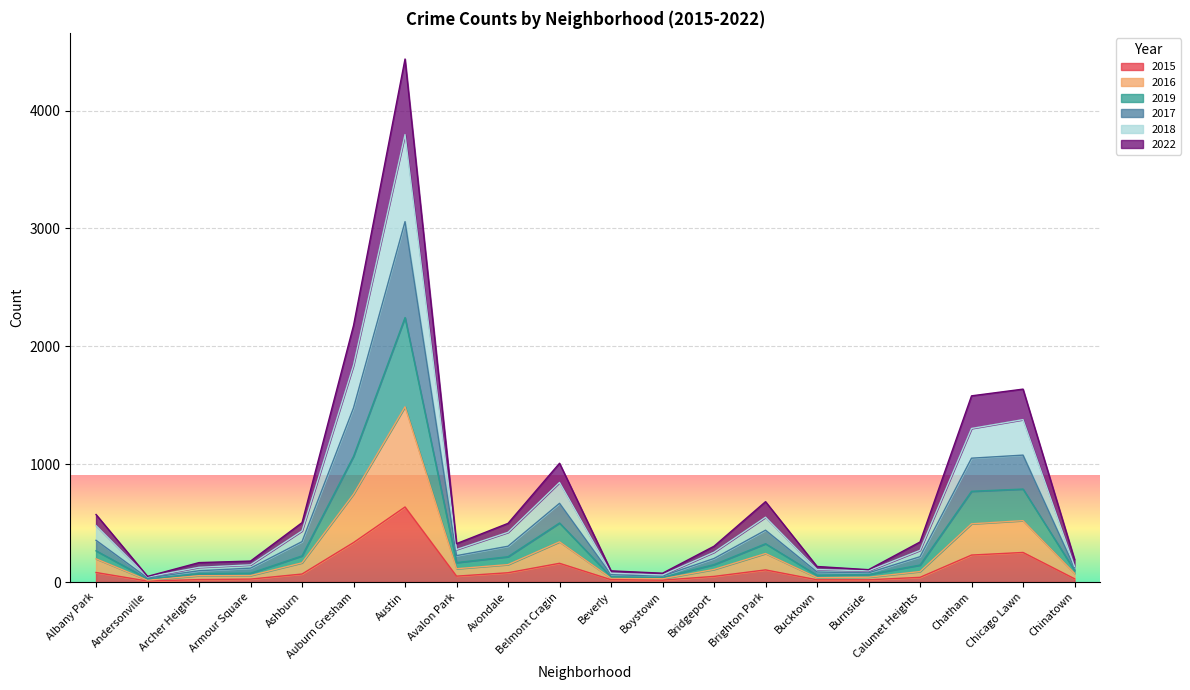

Is the value of 2017 at Auburn Gresham greater than the value of 2015 at Avondale?

Yes